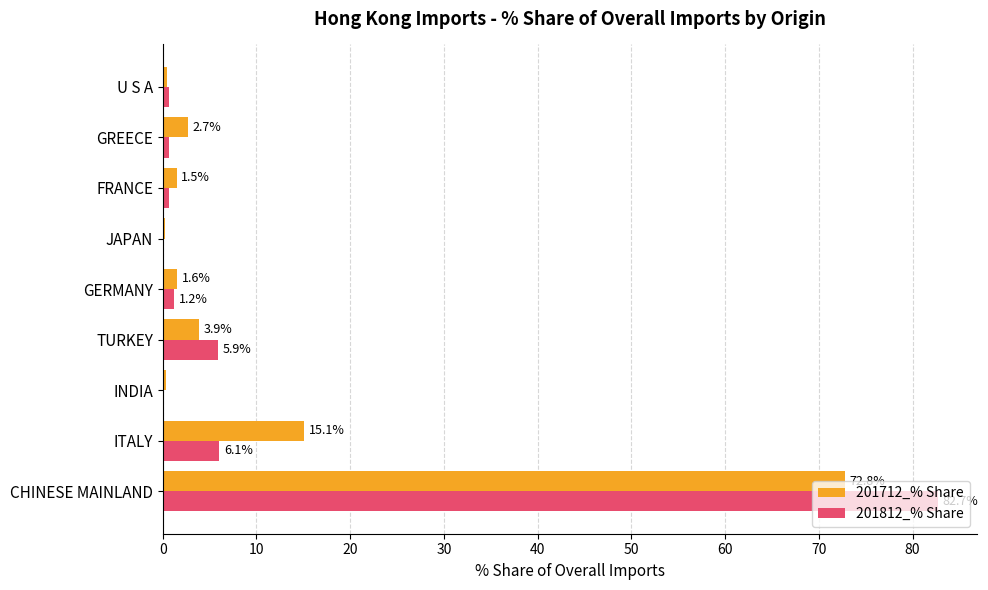

What is the sum of the 201712_% Share values at JAPAN and GERMANY?

1.8